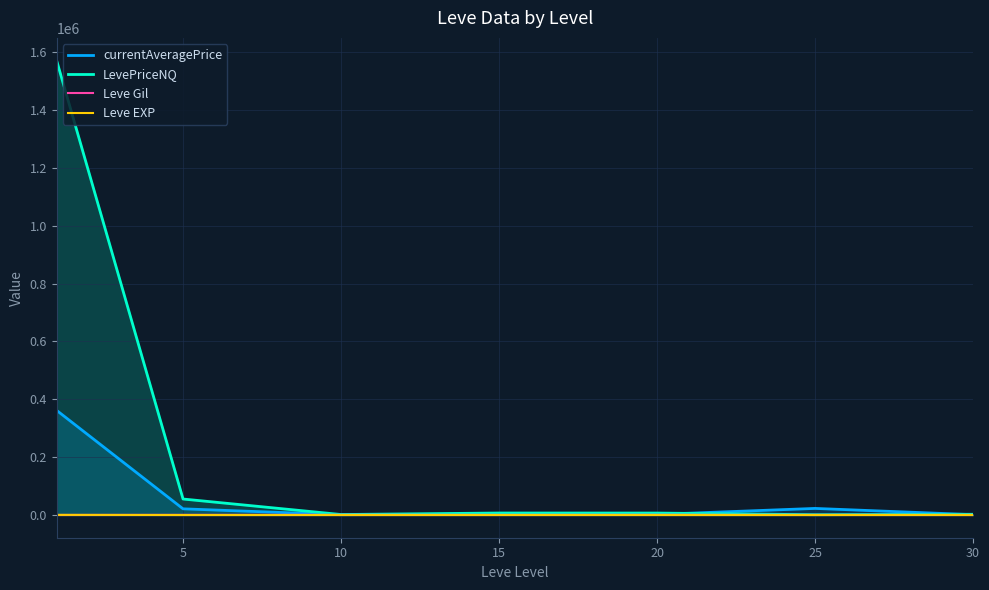

Which series has the widest spread of values?

LevePriceNQ